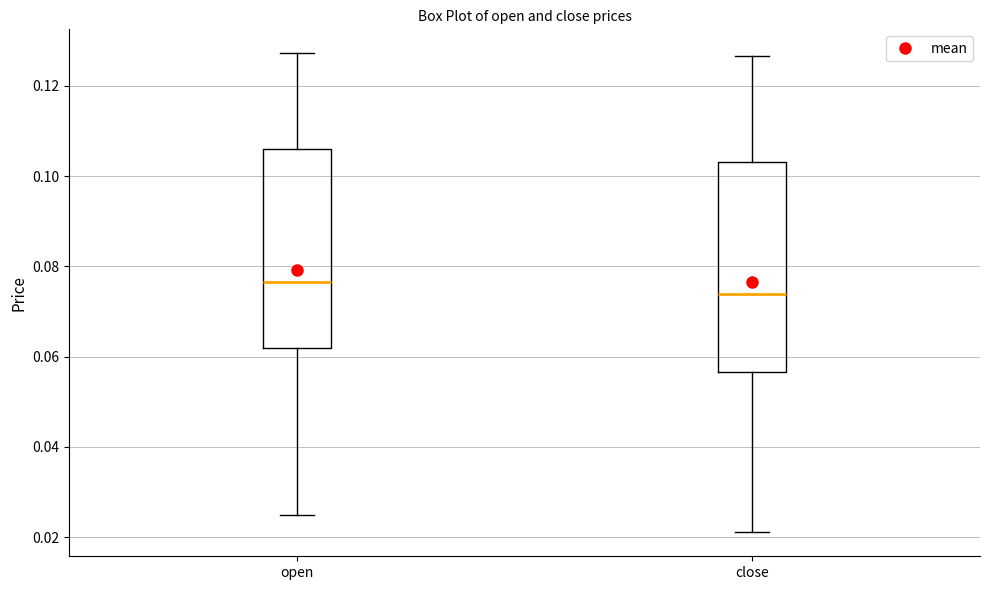

Which box's median line is the highest?

open